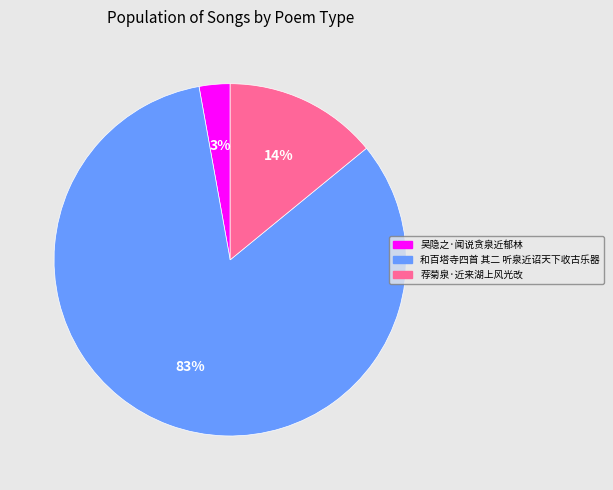

Do 荐菊泉·近来湖上风光改 and 吴隐之·闻说贪泉近郁林 together represent more than half of the pie?

No